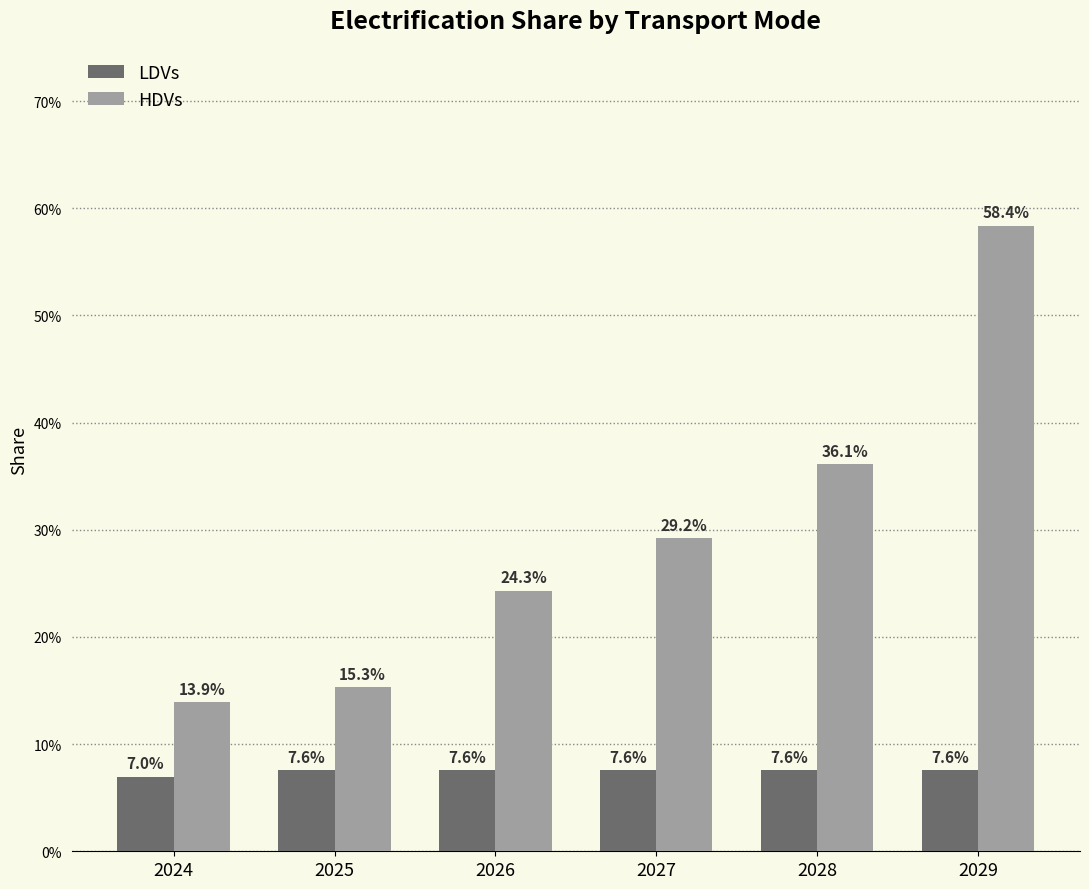

Rank the series by their average value, from lowest to highest.

LDVs, HDVs